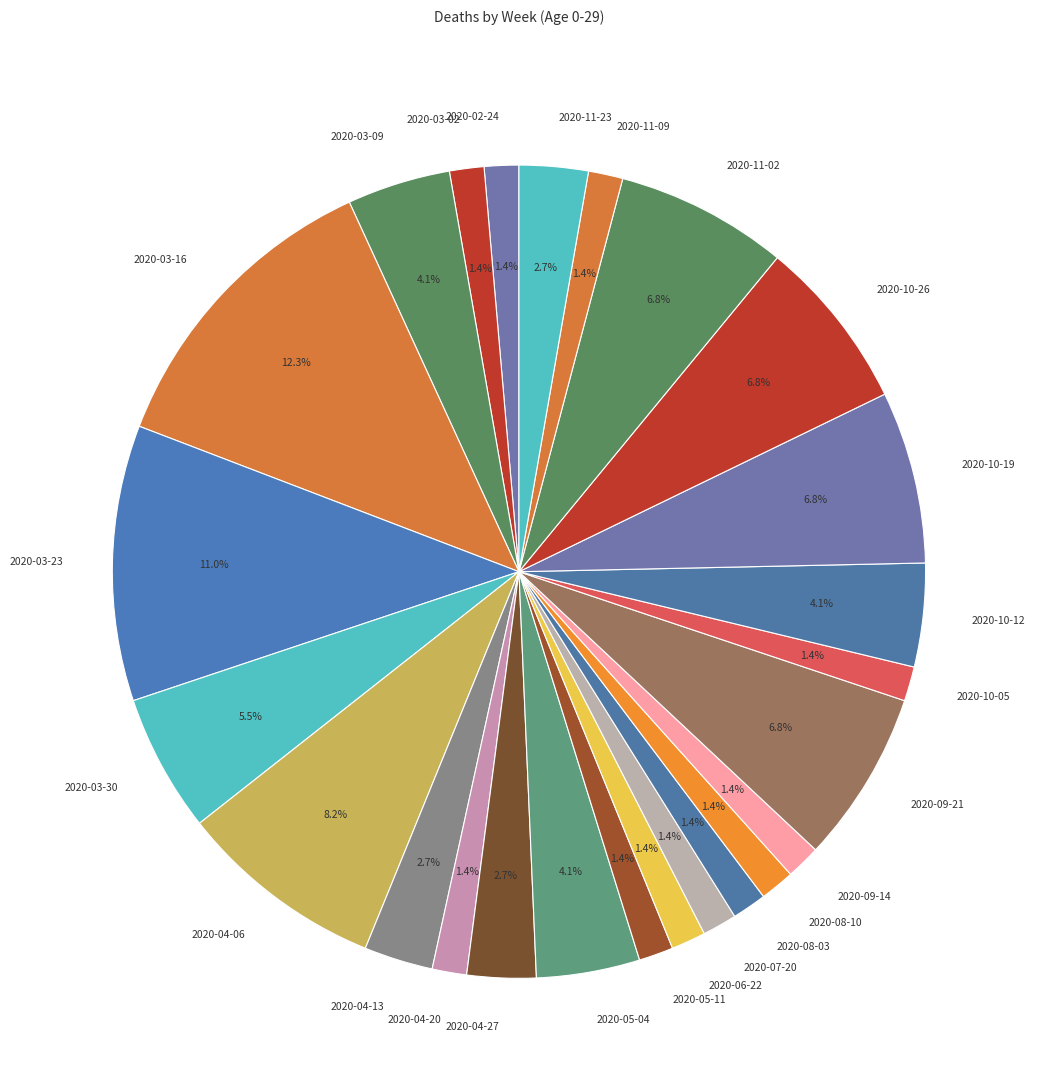

Does 2020-07-20 represent more than half of the total?

No